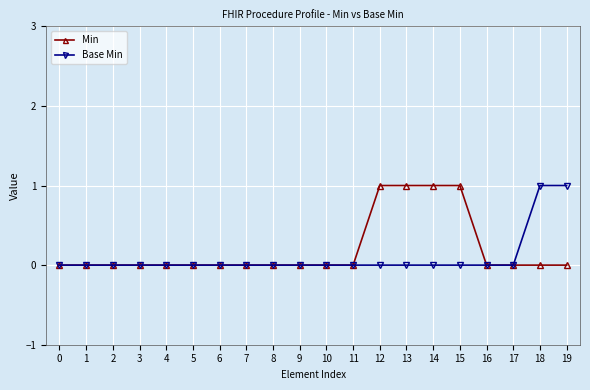

Is it true that Base Min equals 0 at 16?

True